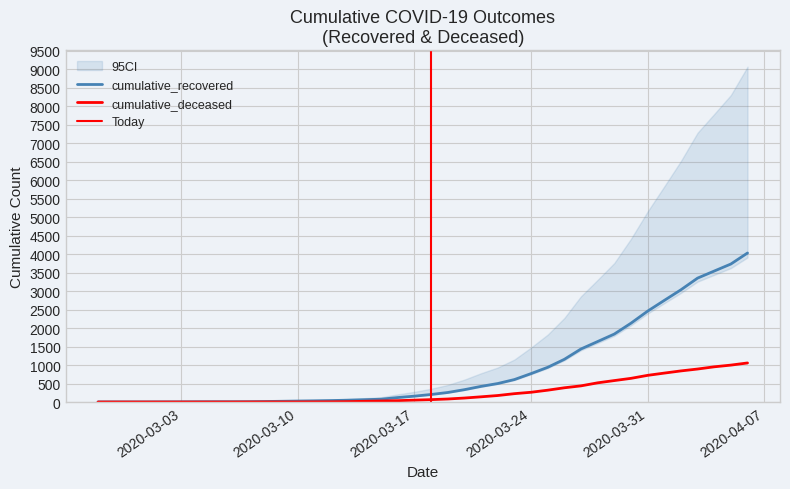

Reading left to right, extract all data points from this chart.

cumulative_recovered: 3	4	4	4	5	6	8	9	9	10	14	20	27	33	40	50	63	77	121	159	204	258	334	423	500	607	768	938	1154	1434	1635	1837	2130	2456	2746	3033	3349	3540	3730	4028
cumulative_deceased: 0	0	0	0	0	0	0	0	0	1	2	2	2	4	6	11	20	28	37	51	65	82	108	141	176	226	264	320	385	437	519	580	640	721	782	841	892	952	998	1056